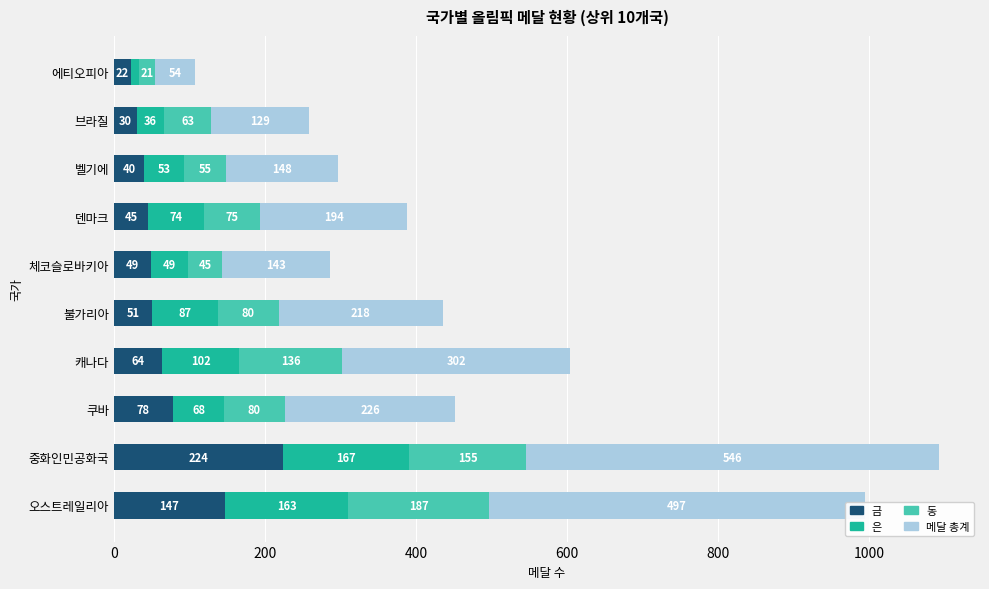

What is the sum of the 금 values at 덴마크 and 중화인민공화국?

269